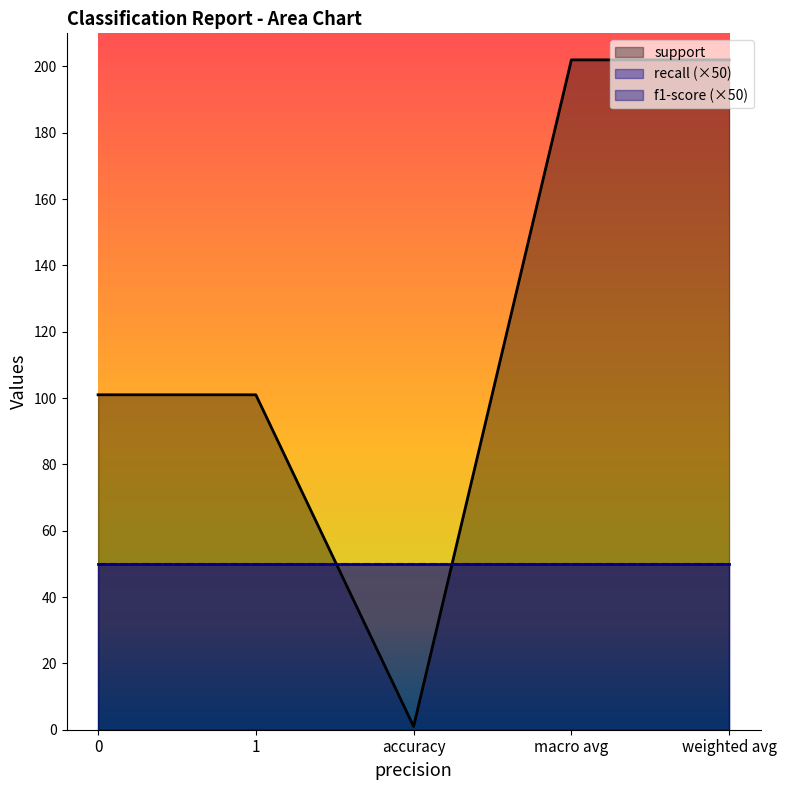

Is the value of recall at macro avg greater than the value of support at weighted avg?

No